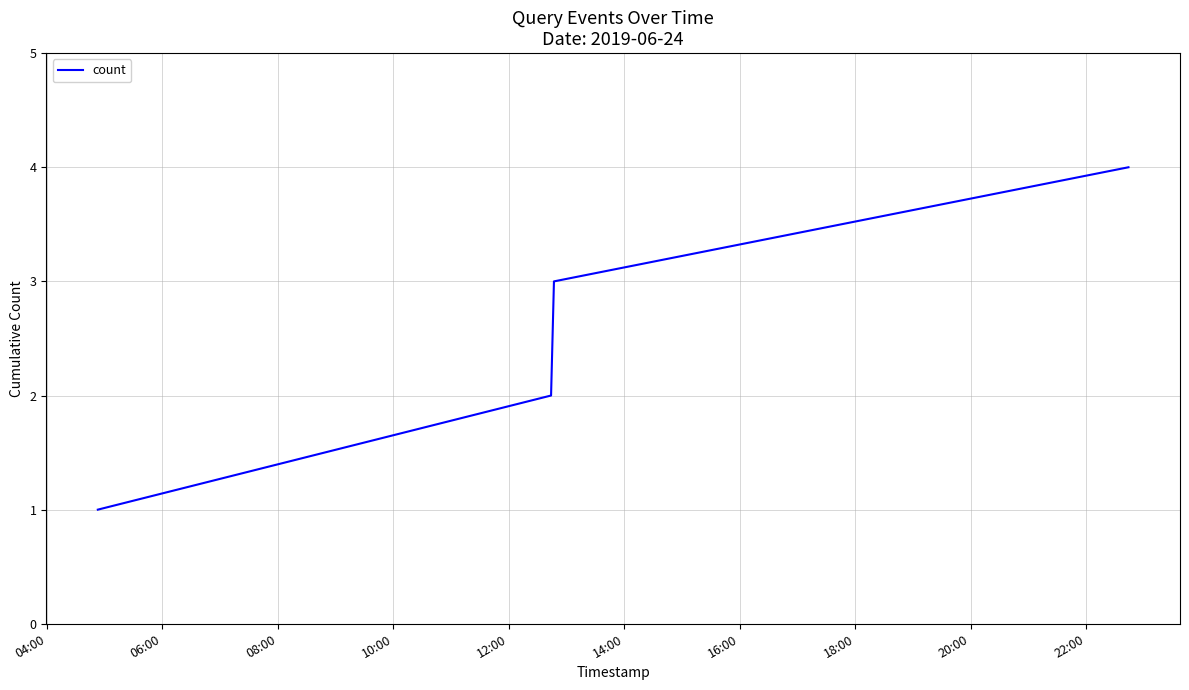

True or false: the data has more than 1 interior local peaks.

False